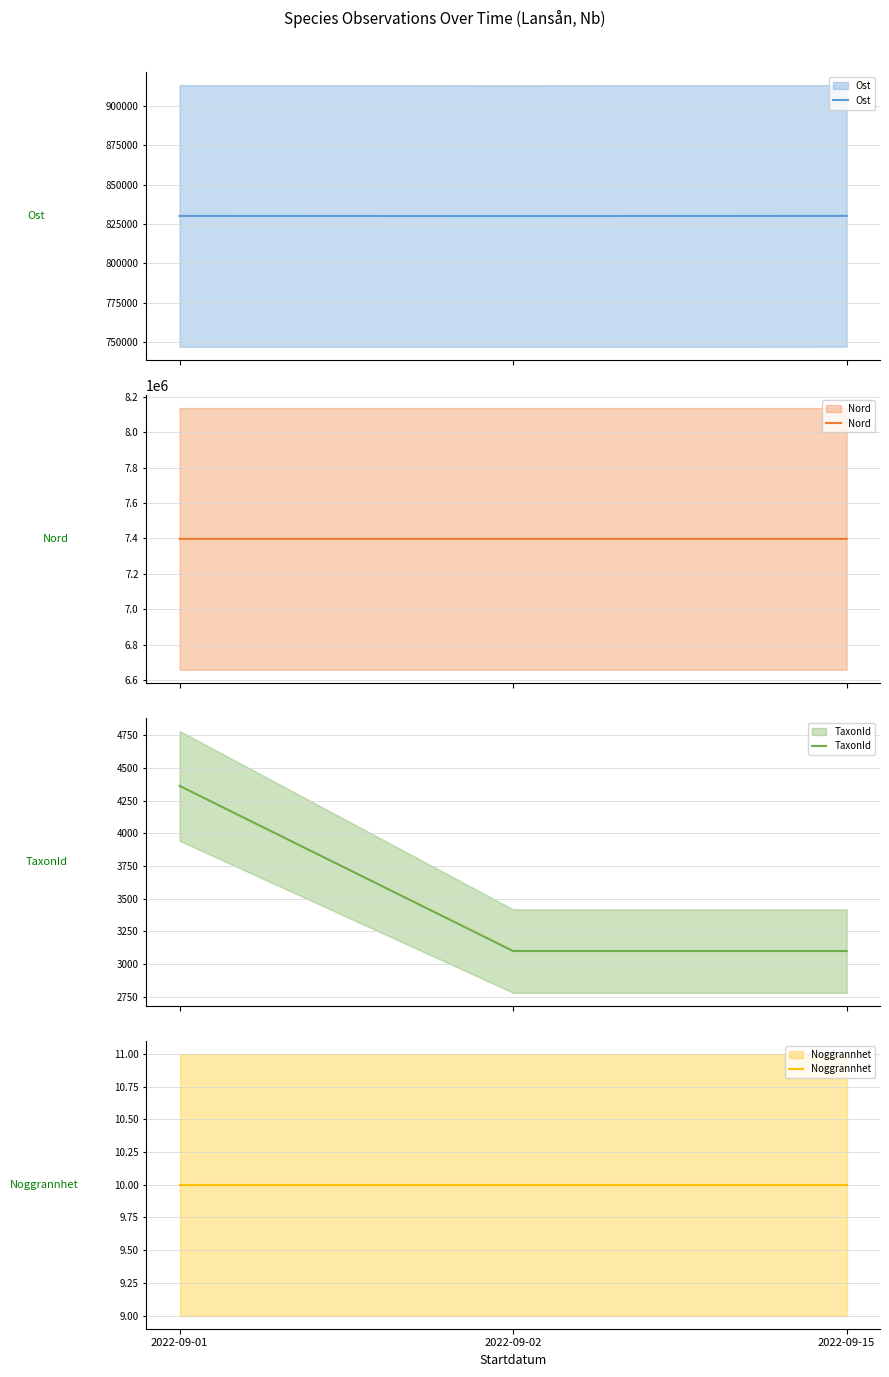

Reading left to right, extract all data points from this chart.

Ost: 2022-09-01=830122.8	2022-09-02=830049.8	2022-09-15=830144.9
Nord: 2022-09-01=7397490.0	2022-09-02=7397426.9	2022-09-15=7397487.0
TaxonId: 2022-09-01=4362.0	2022-09-02=3100.0	2022-09-15=3100.0
Noggrannhet: 2022-09-01=10.0	2022-09-02=10.0	2022-09-15=10.0